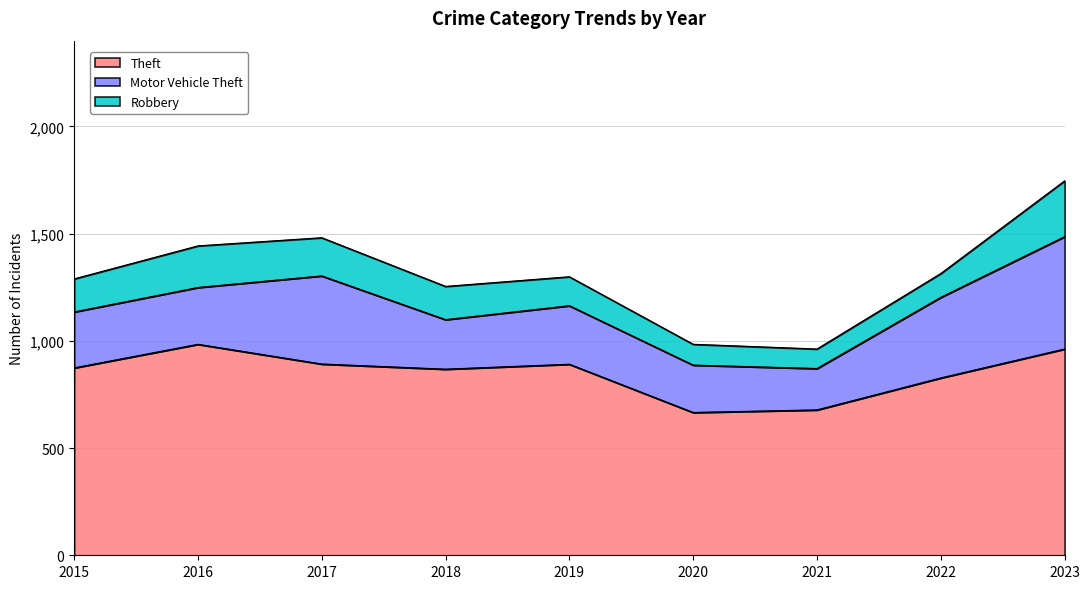

True or false: Robbery and Motor Vehicle Theft cross at least once.

False